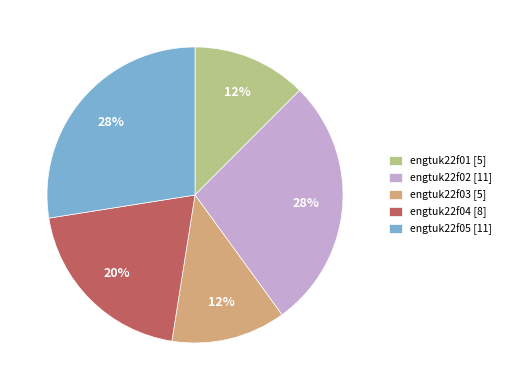

Does engtuk22f01 [5] account for over 50% of the chart?

No